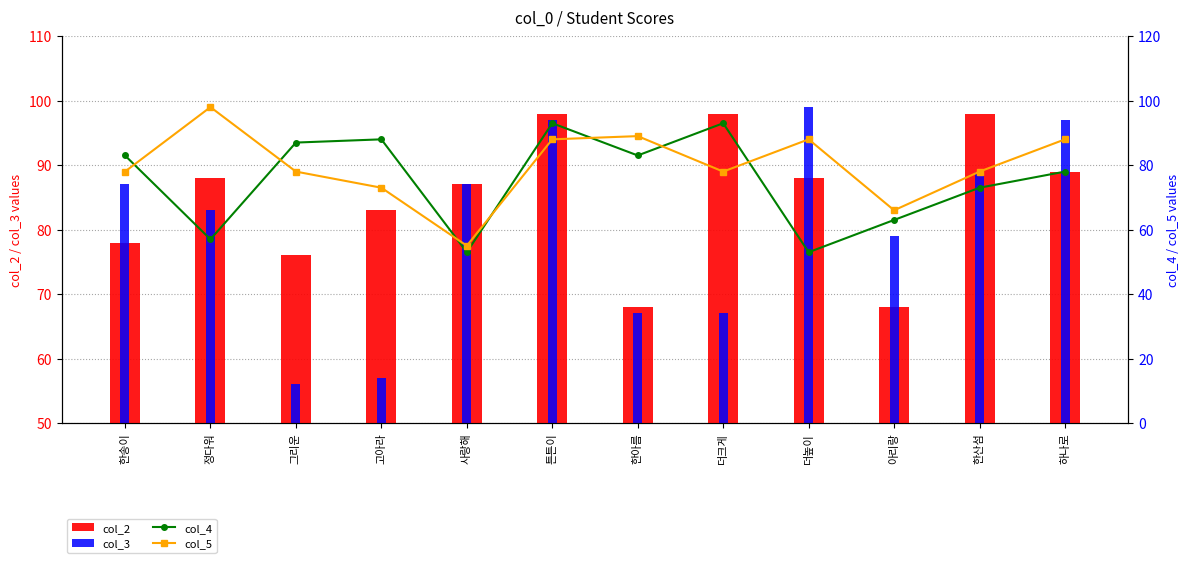

What is the sum of all col_3 values?

965